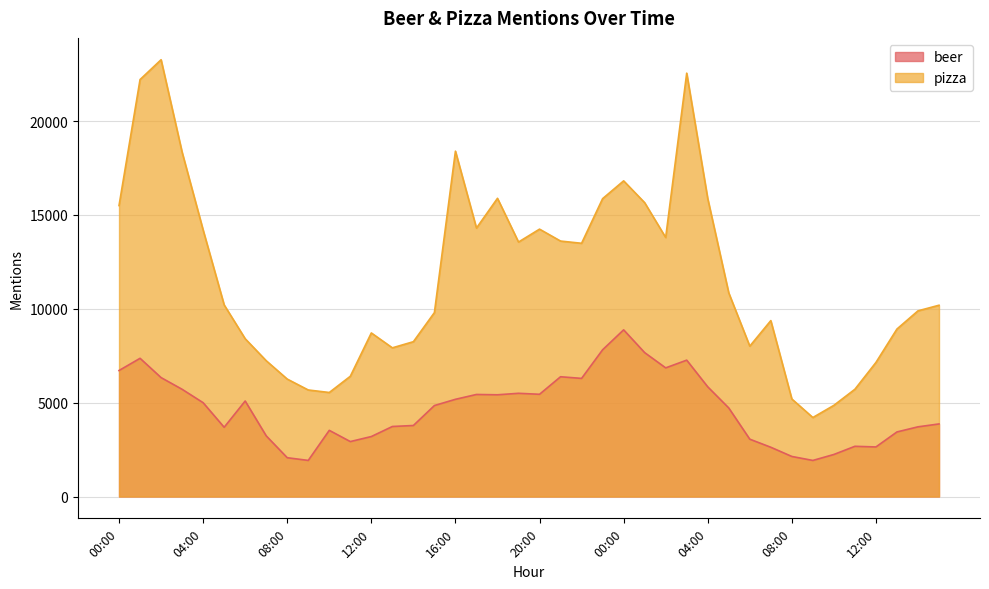

True or false: beer and pizza intersect in this chart.

False